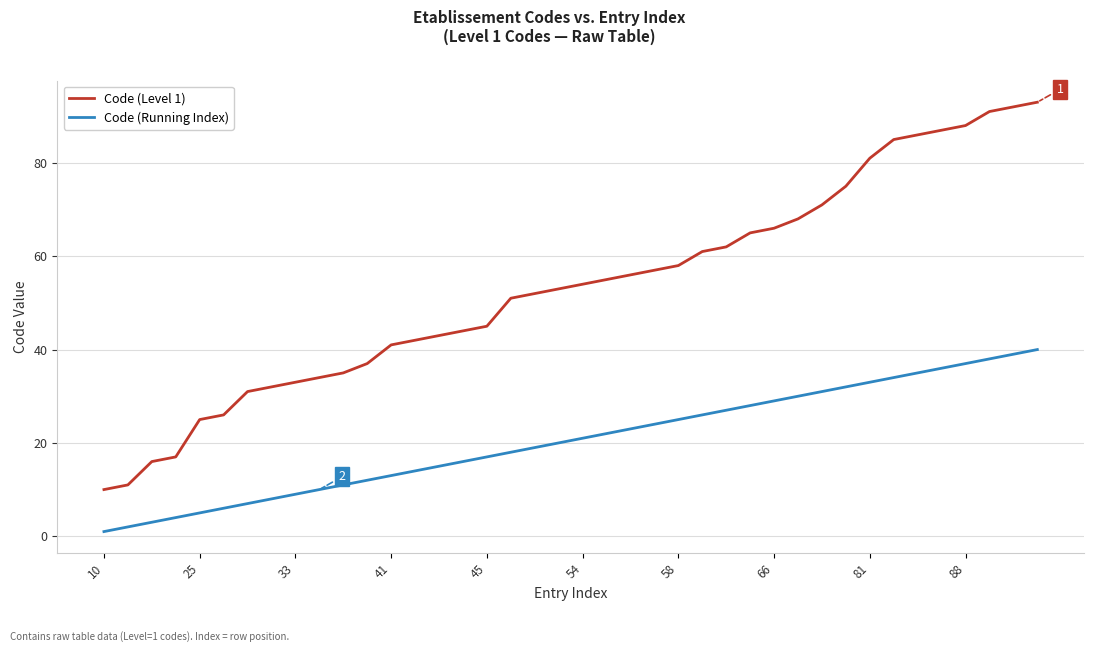

Which series has the largest range (max minus min)?

Code (Level 1)